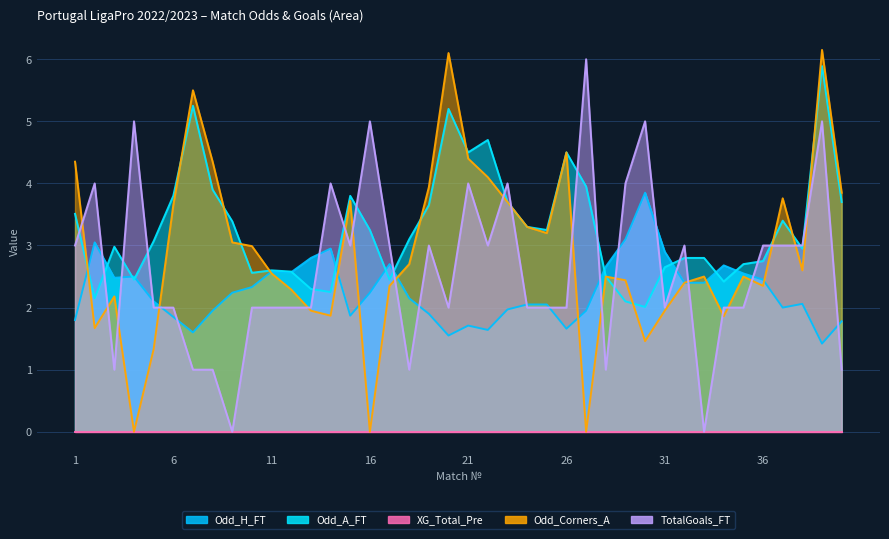

True or false: Odd_H_FT and Odd_A_FT cross at least once.

True